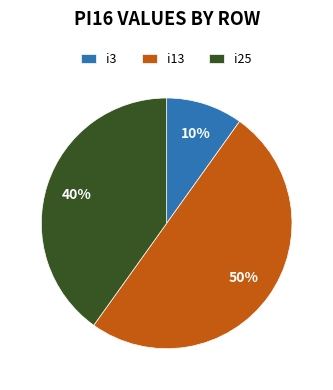

How many segments does this pie chart have?

3